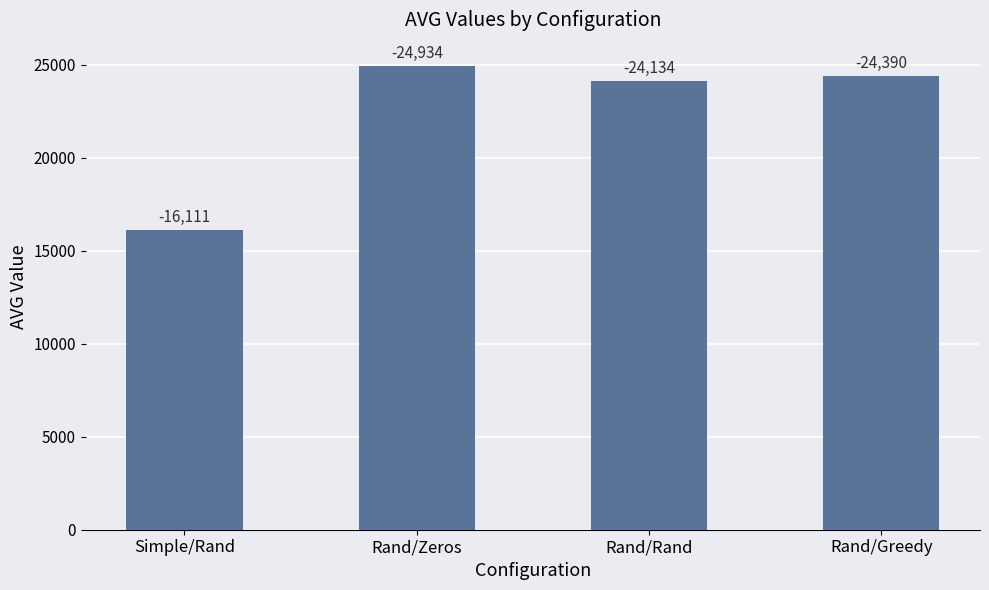

How many bars are there in total?

4